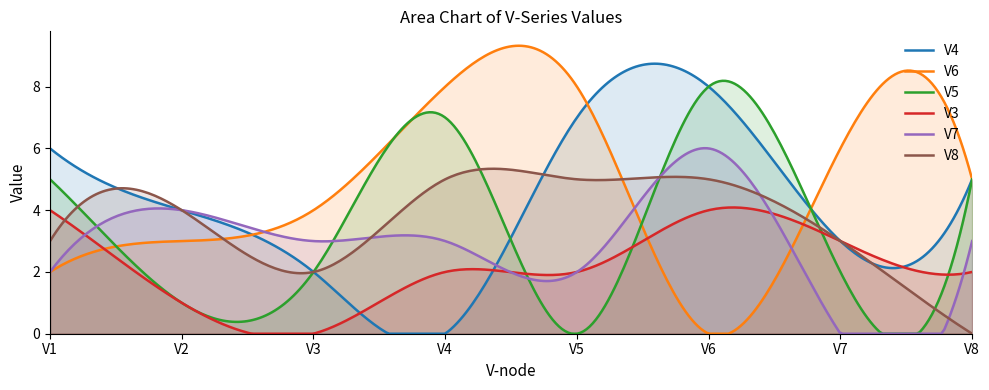

The value of V7 at V5 is 2. True or false?

True